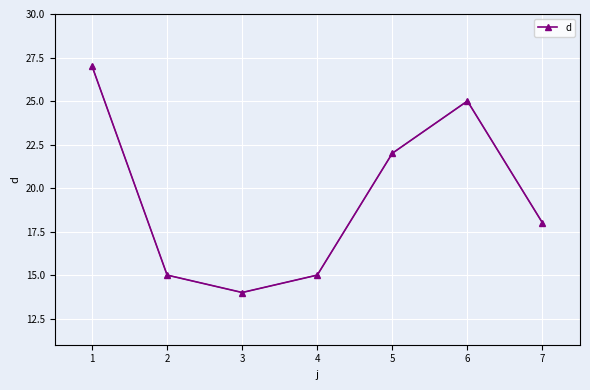

Count the number of data series in this chart.

1